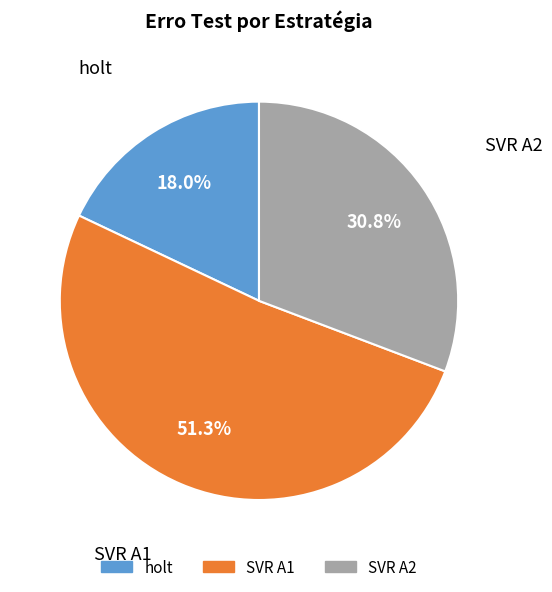

Is there any slice that represents more than half of the pie?

Yes